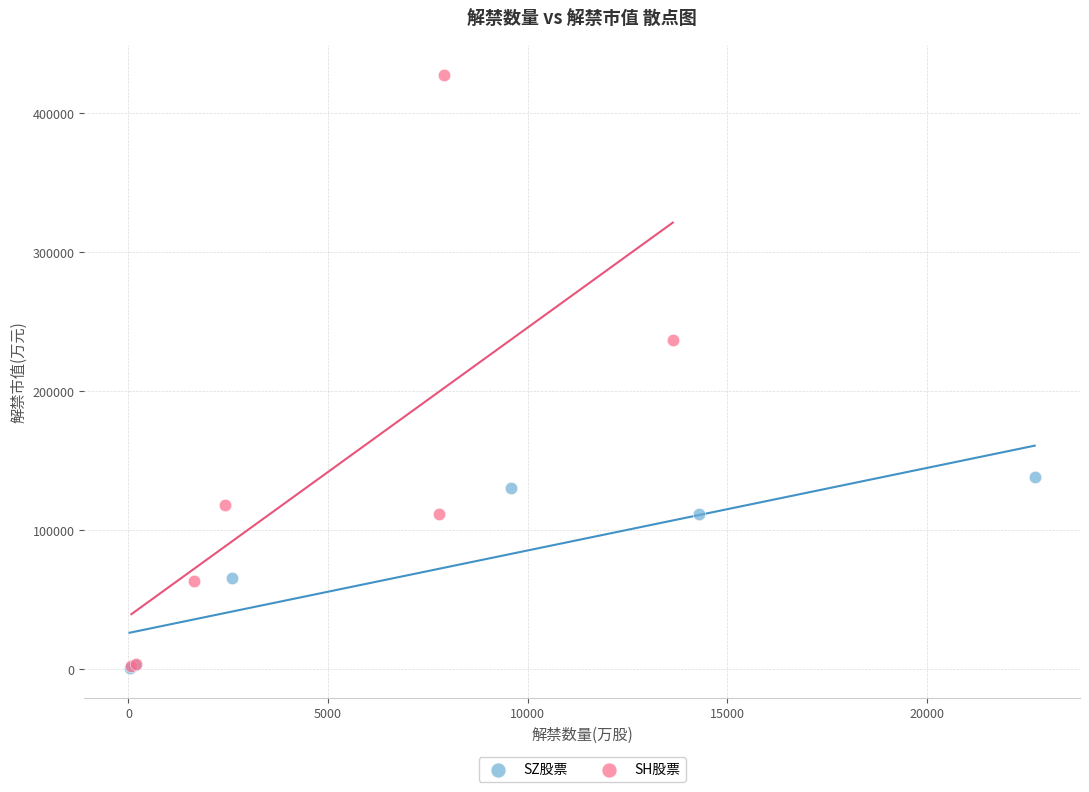

Which series reaches the maximum Y coordinate?

SH股票